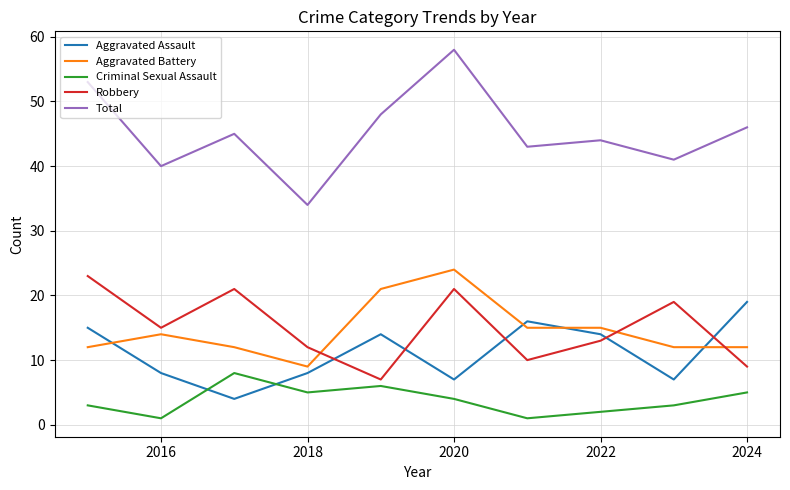

True or false: Criminal Sexual Assault and Aggravated Battery intersect in this chart.

False